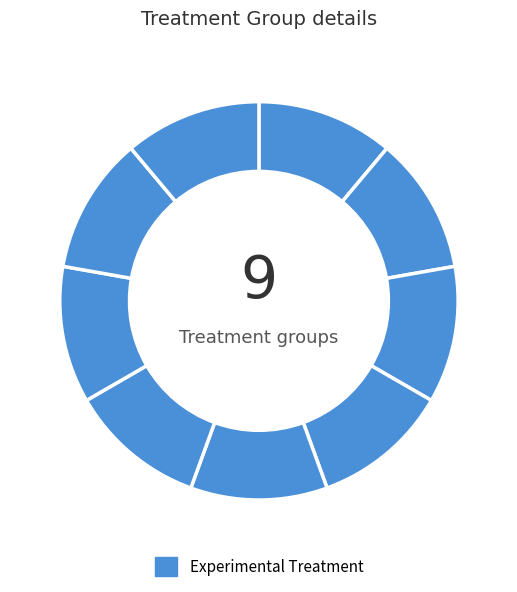

How many segments does this pie chart have?

9